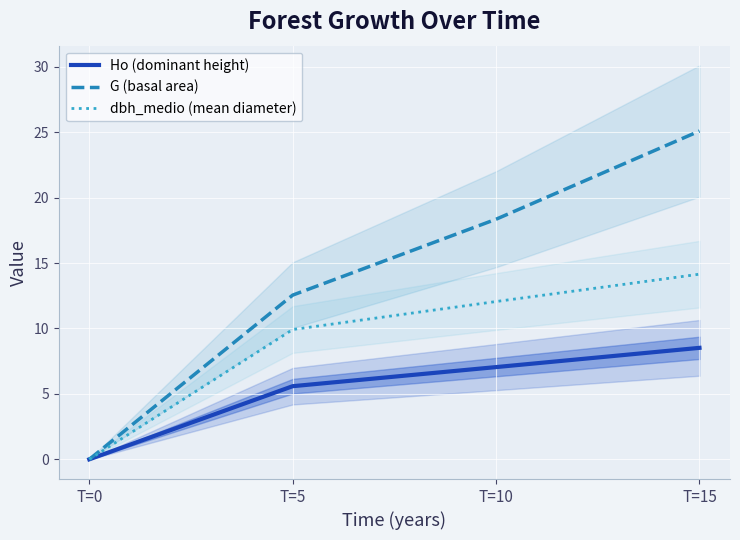

The value of G (basal area) at T=0 is 0.0. True or false?

True